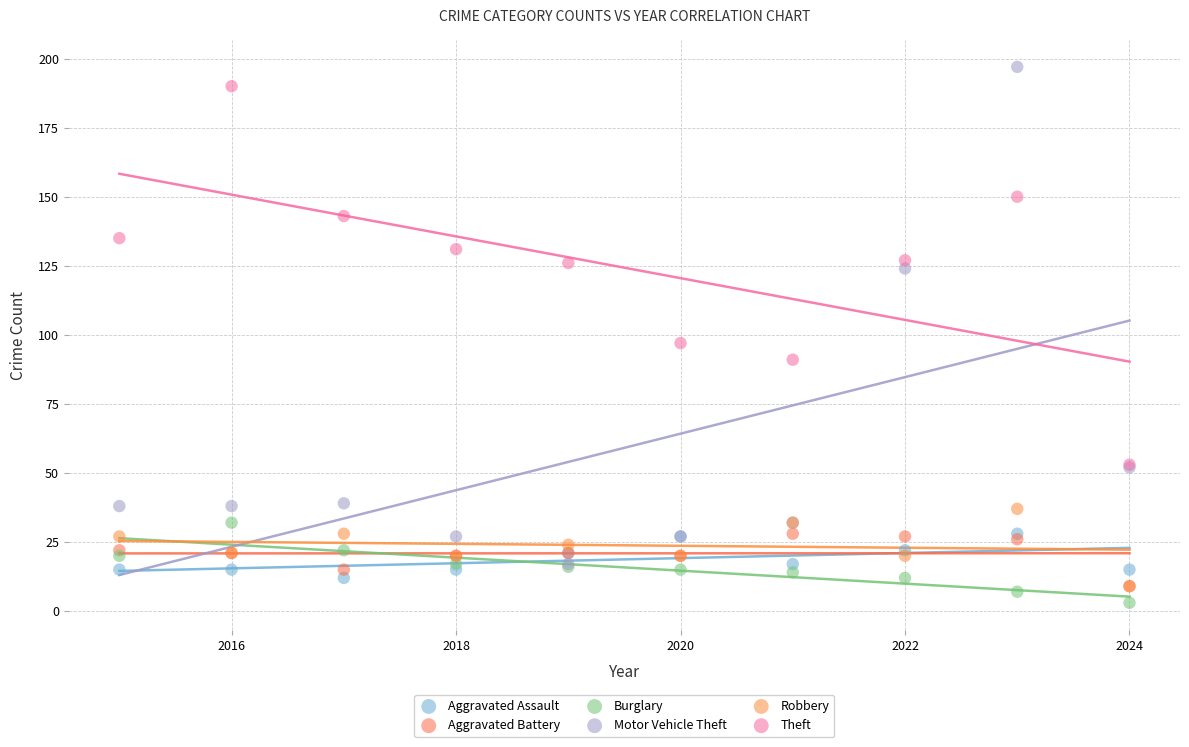

Which series contains the highest Y value?

Motor Vehicle Theft